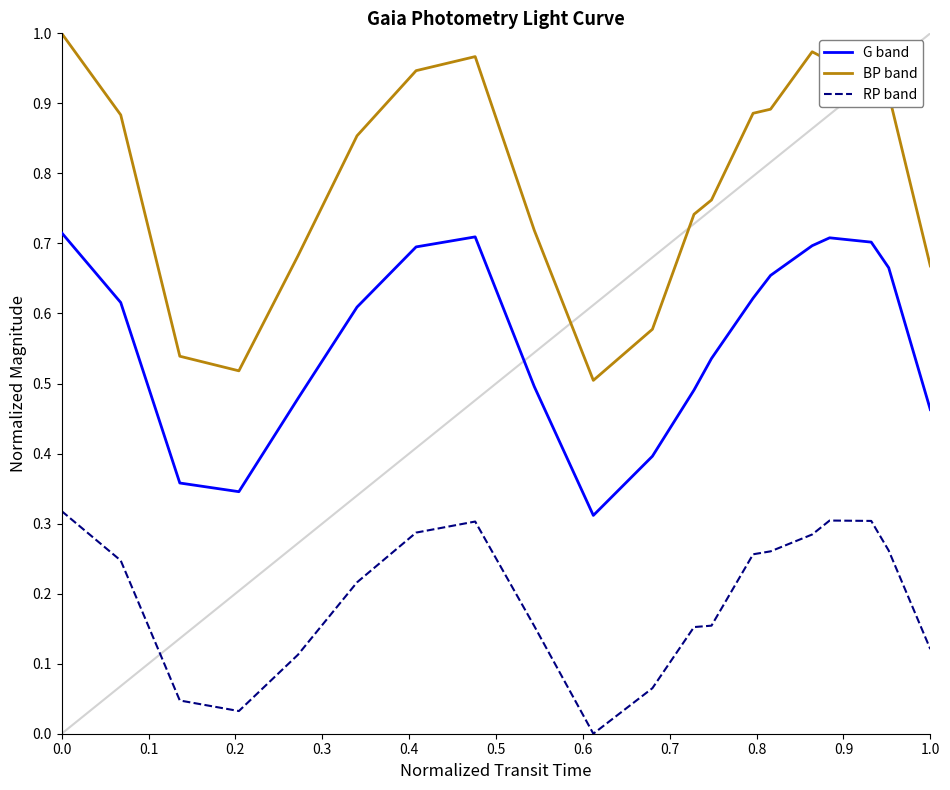

Which series has the largest total across all categories?

BP band